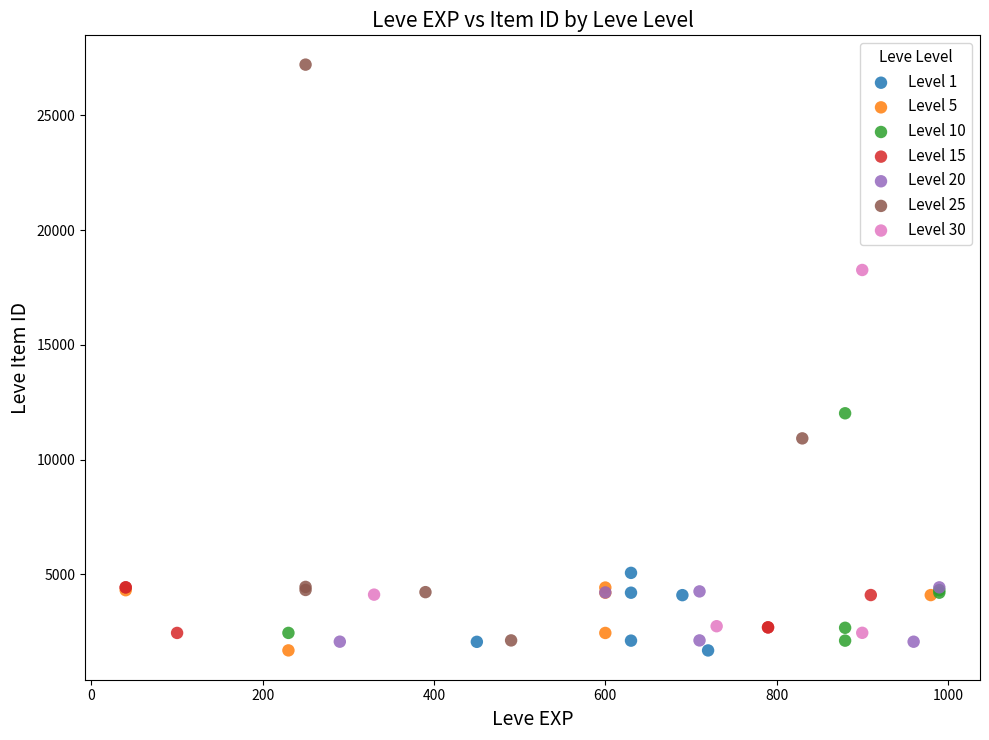

Which series has the largest Y range (max minus min)?

Level 25